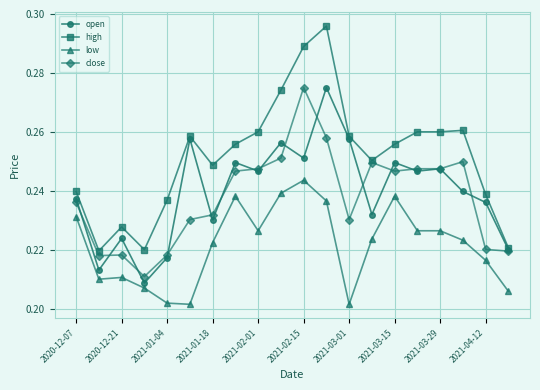

What is the sum of all open values?

4.8